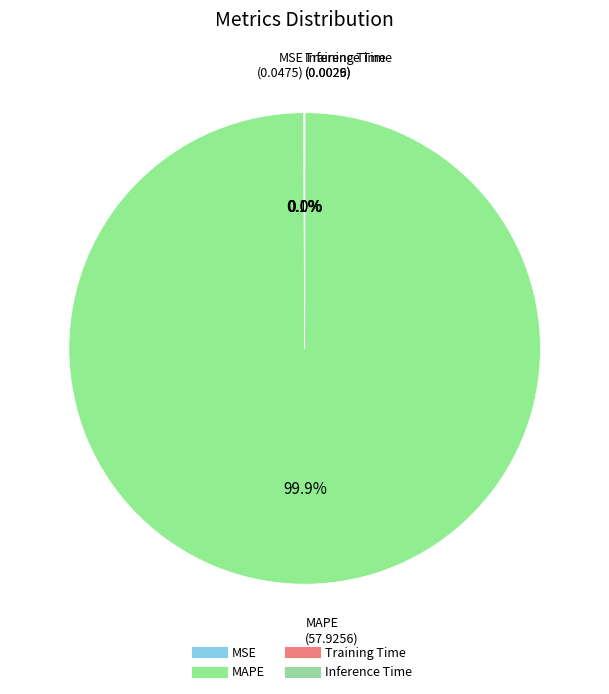

Which slice is the largest?

MAPE